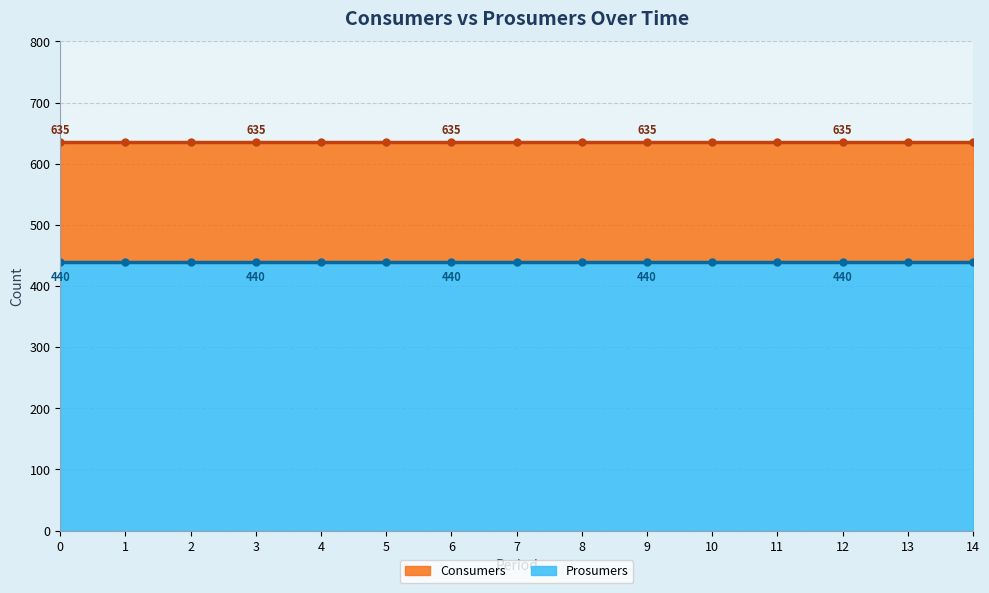

Is the value of Consumers at 2 greater than the value of Prosumers at 5?

Yes